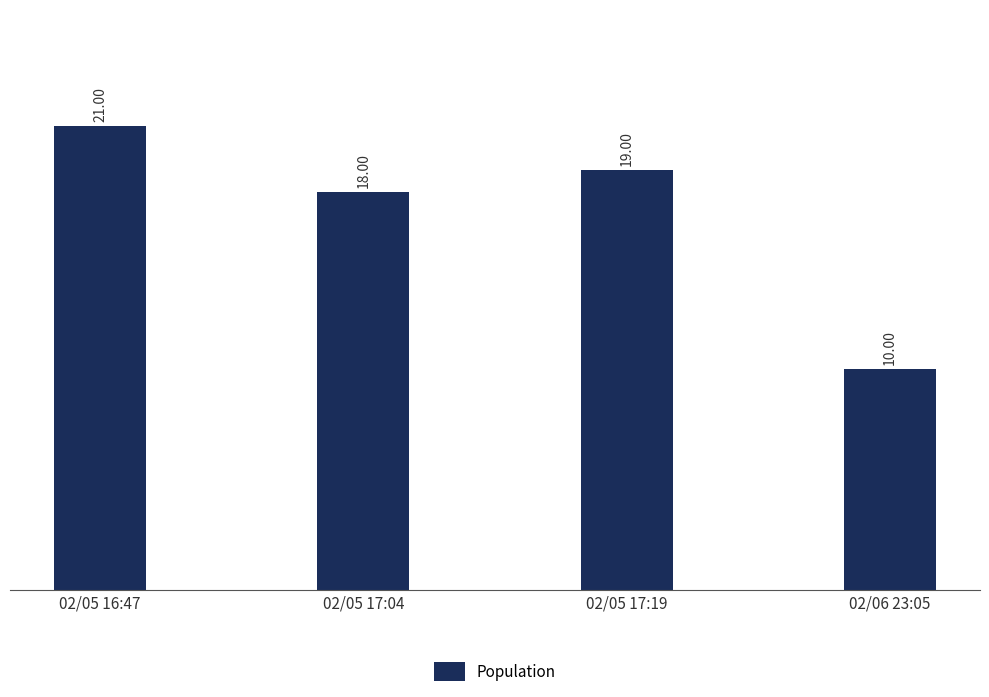

How many values are below 19?

2